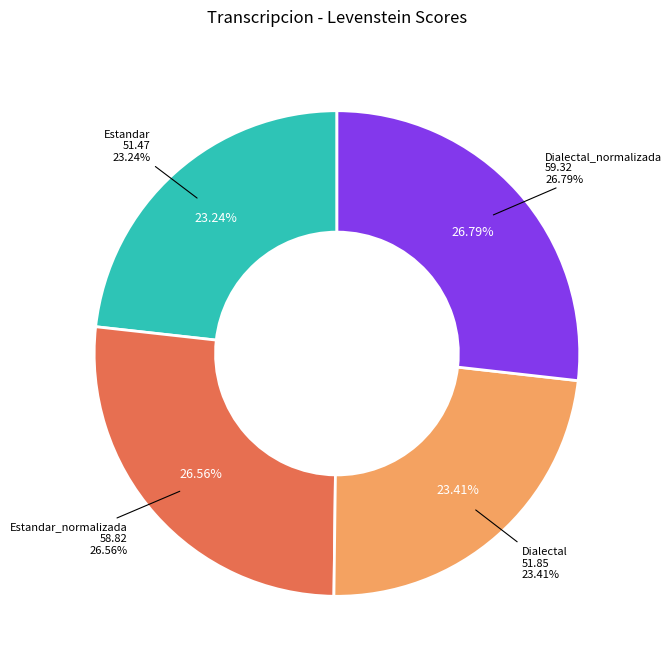

Combined, do Dialectal and Estandar_normalizada account for over 50%?

No